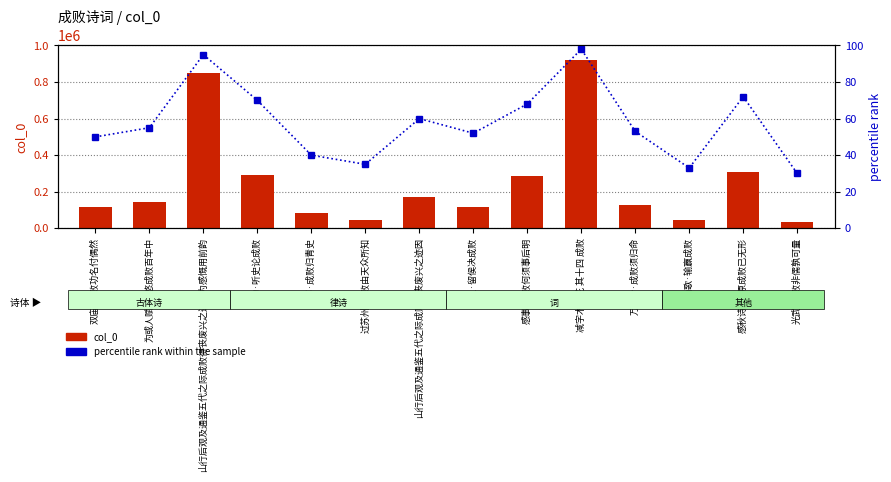

At which category is the sum across all series the highest?

减字木兰花 其十四 成败